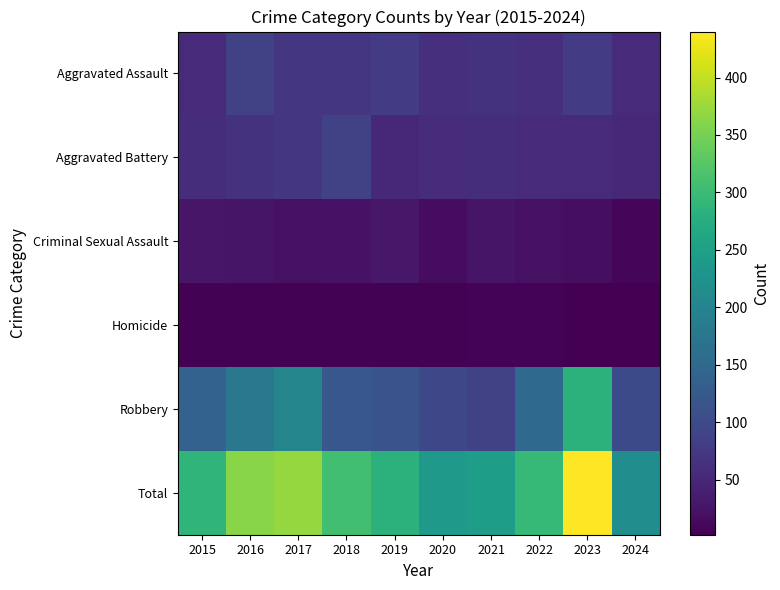

Reading left to right, transcribe all the data shown in this chart.

Aggravated Assault: 2015=56	2016=88	2017=72	2018=72	2019=80	2020=62	2021=66	2022=61	2023=79	2024=54
Aggravated Battery: 2015=60	2016=66	2017=71	2018=86	2019=53	2020=57	2021=60	2022=56	2023=56	2024=52
Criminal Sexual Assault: 2015=29	2016=26	2017=22	2018=24	2019=31	2020=16	2021=26	2022=21	2023=18	2024=9
Homicide: 2015=5	2016=4	2017=4	2018=4	2019=4	2020=5	2021=6	2022=7	2023=3	2024=2
Robbery: 2015=139	2016=178	2017=202	2018=121	2019=116	2020=97	2021=88	2022=151	2023=284	2024=100
Total: 2015=289	2016=362	2017=371	2018=307	2019=284	2020=237	2021=246	2022=296	2023=440	2024=217